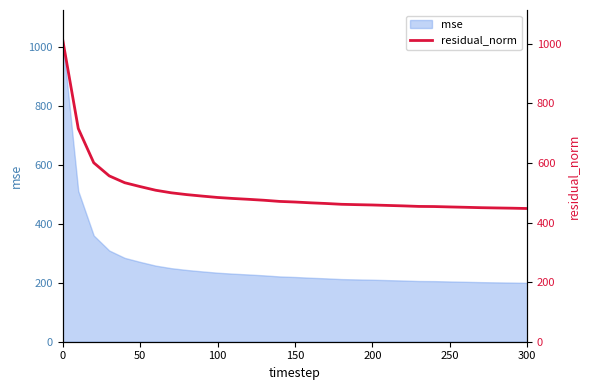

Is it true that mse equals 204.7 at 250?

True